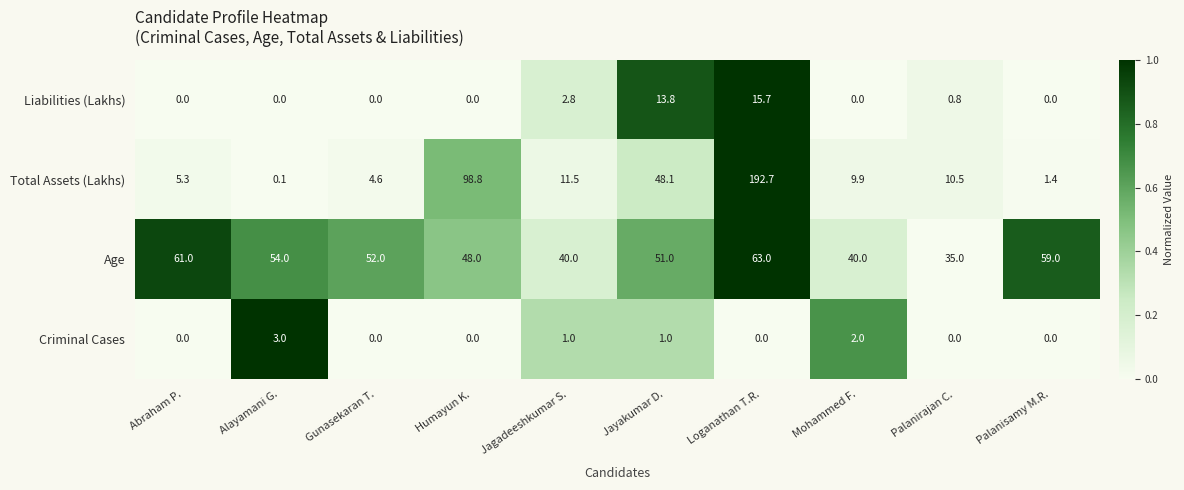

Rank the series at Mohammed F. from highest to lowest value.

Age, Total Assets (Lakhs), Criminal Cases, Liabilities (Lakhs)